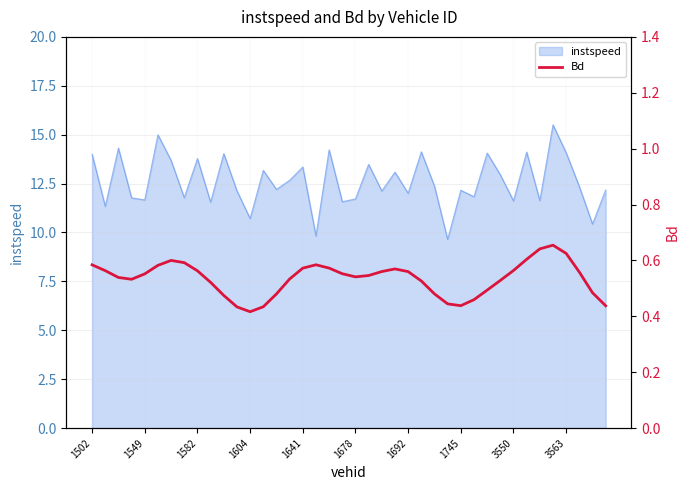

What is the change in value from 26 to 35?

+0.2